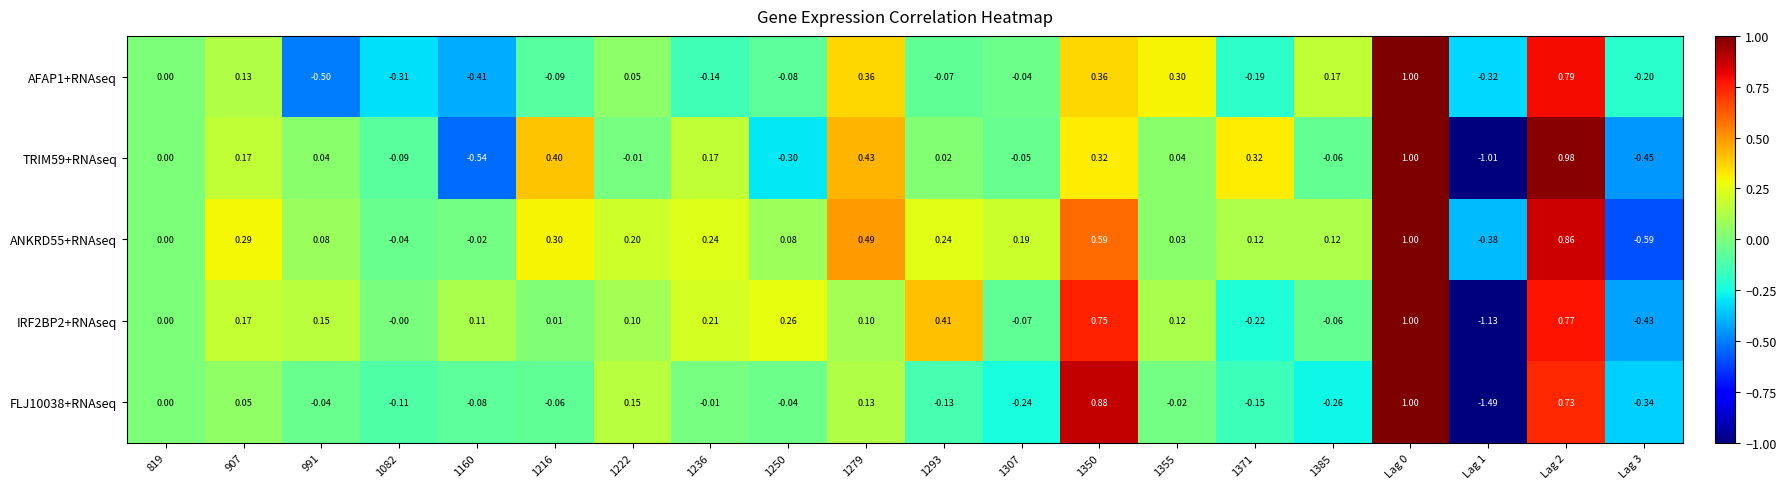

Is the value of AFAP1+RNAseq at Lag 2 greater than the value of IRF2BP2+RNAseq at 1307?

Yes